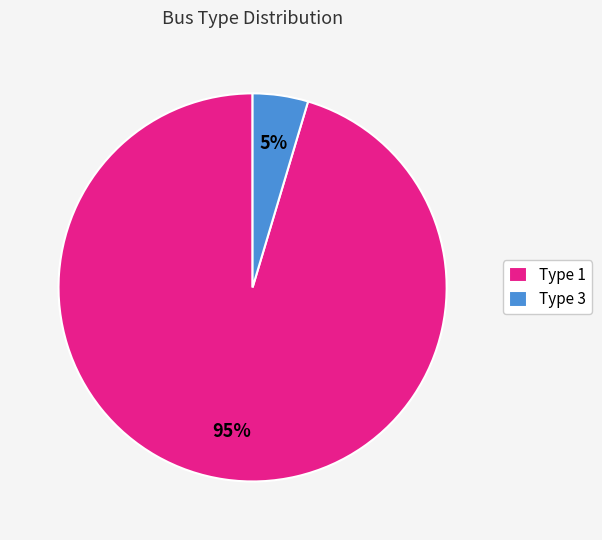

To the nearest percent, what percentage of the pie is Type 1?

95%